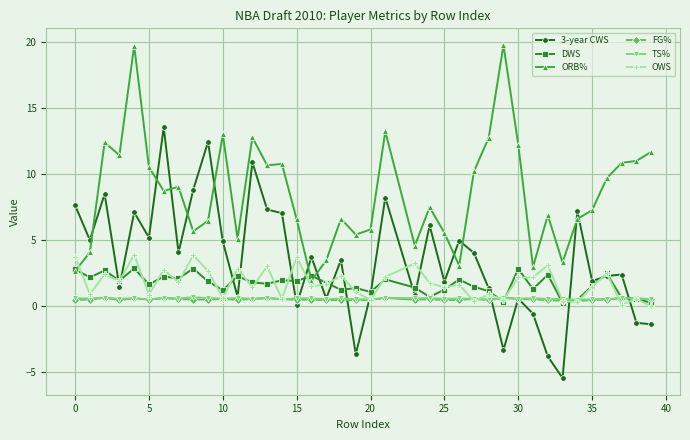

True or false: OWS has more than 1 points higher than both neighbors.

True